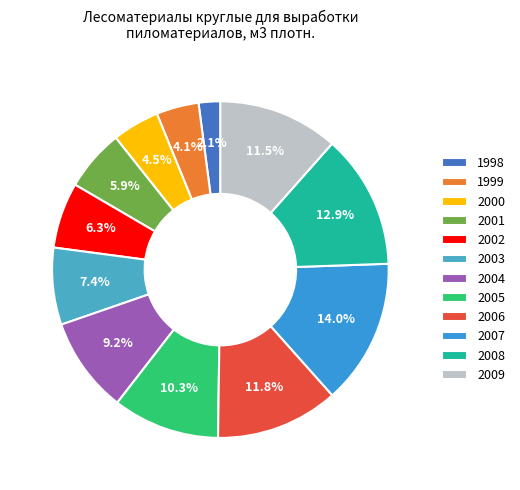

Is there a majority slice in this chart?

No